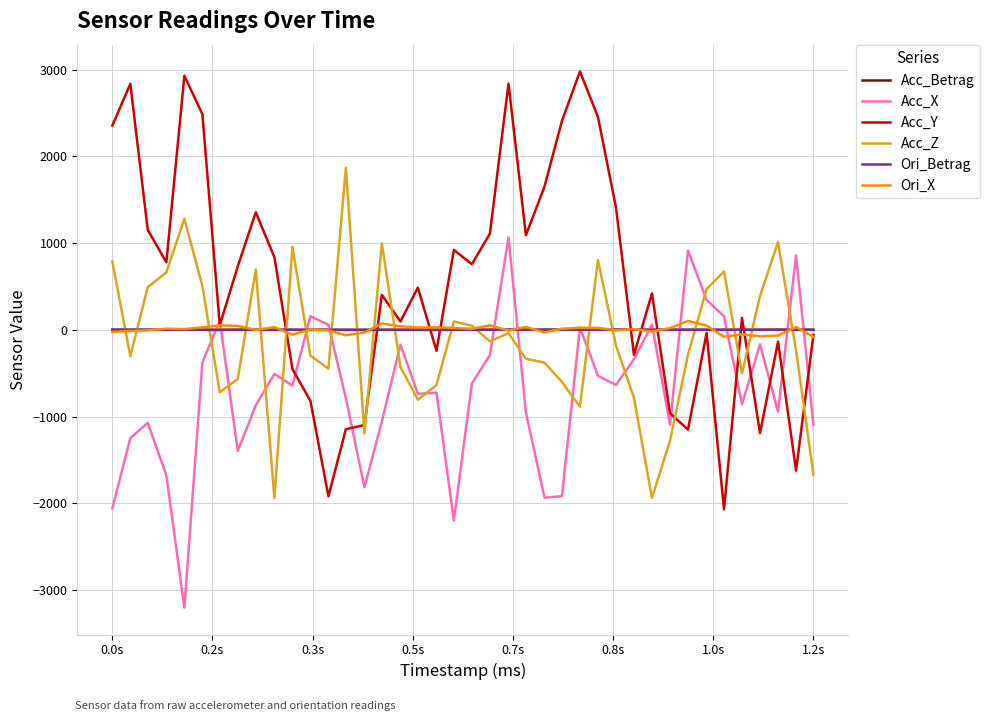

Which series has the widest spread of values?

Acc_Y